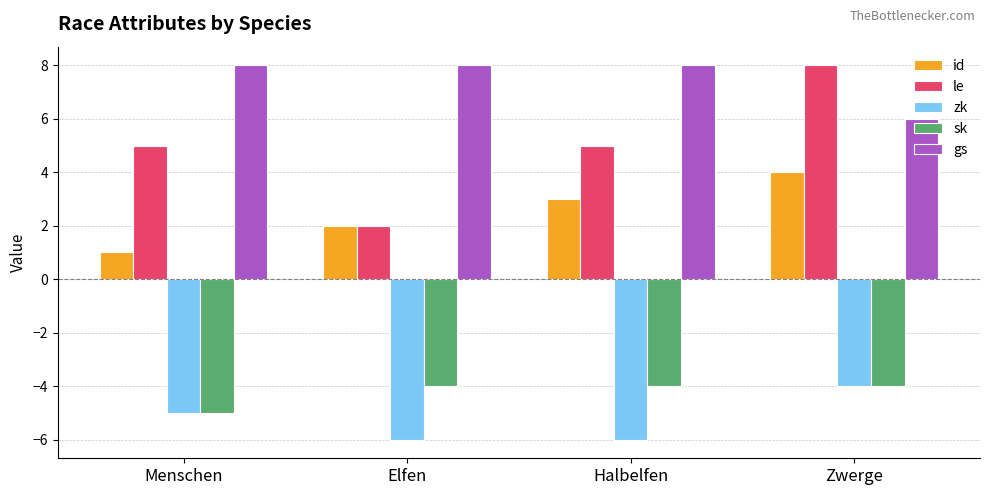

How many bars are there in total?

20